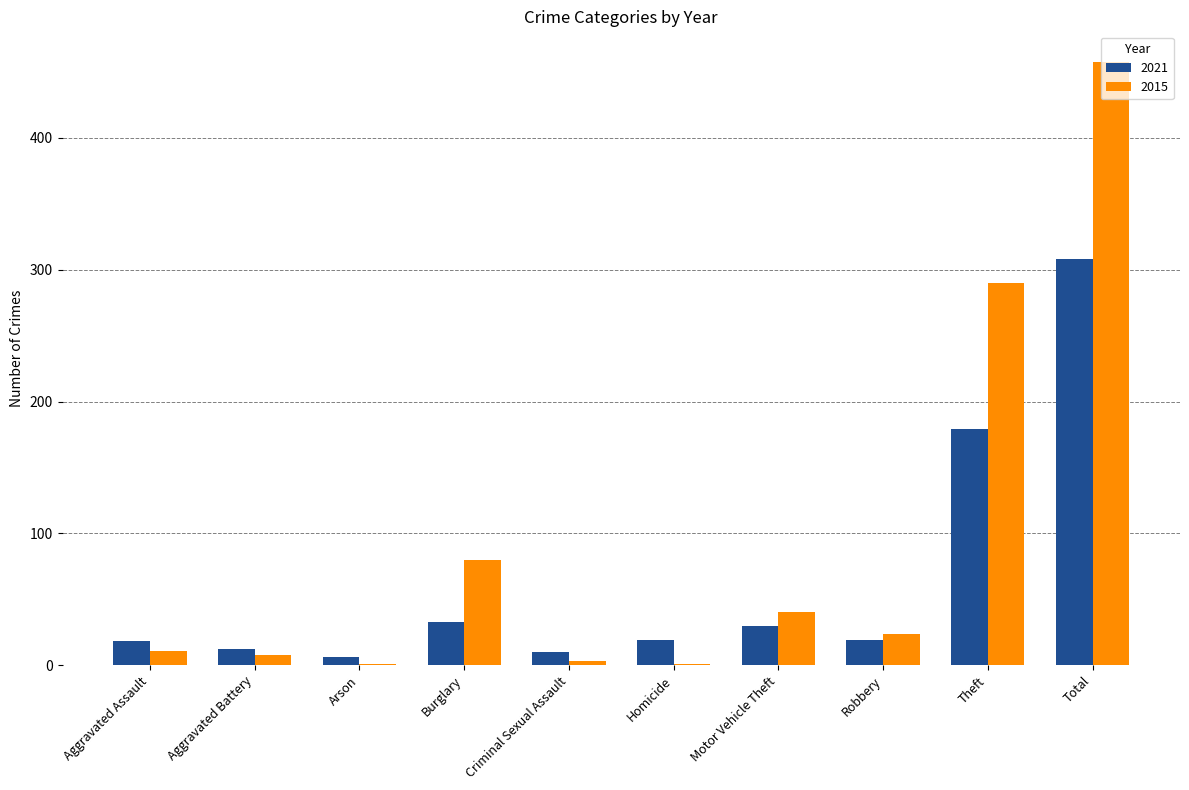

Which series has the largest total across all categories?

2015